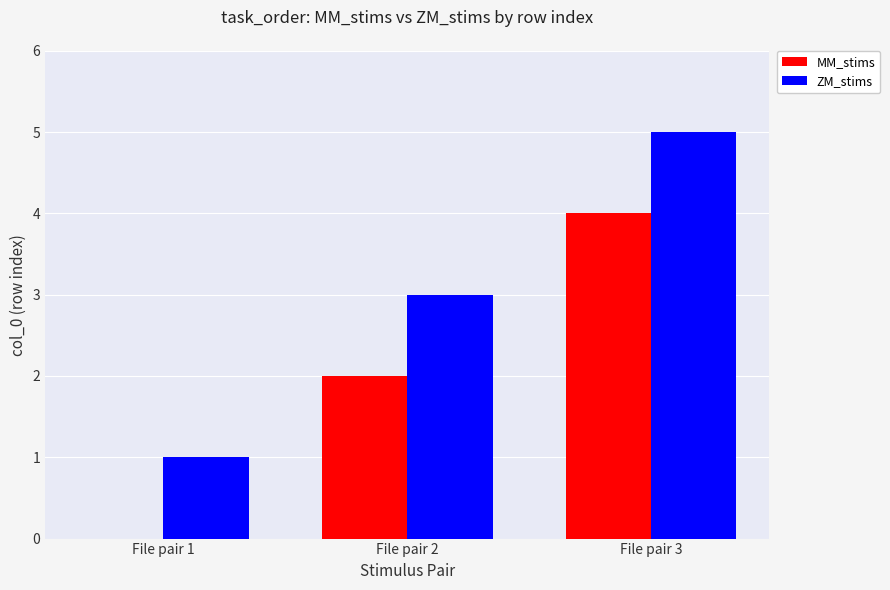

What is the average value of the ZM_stims series?

3